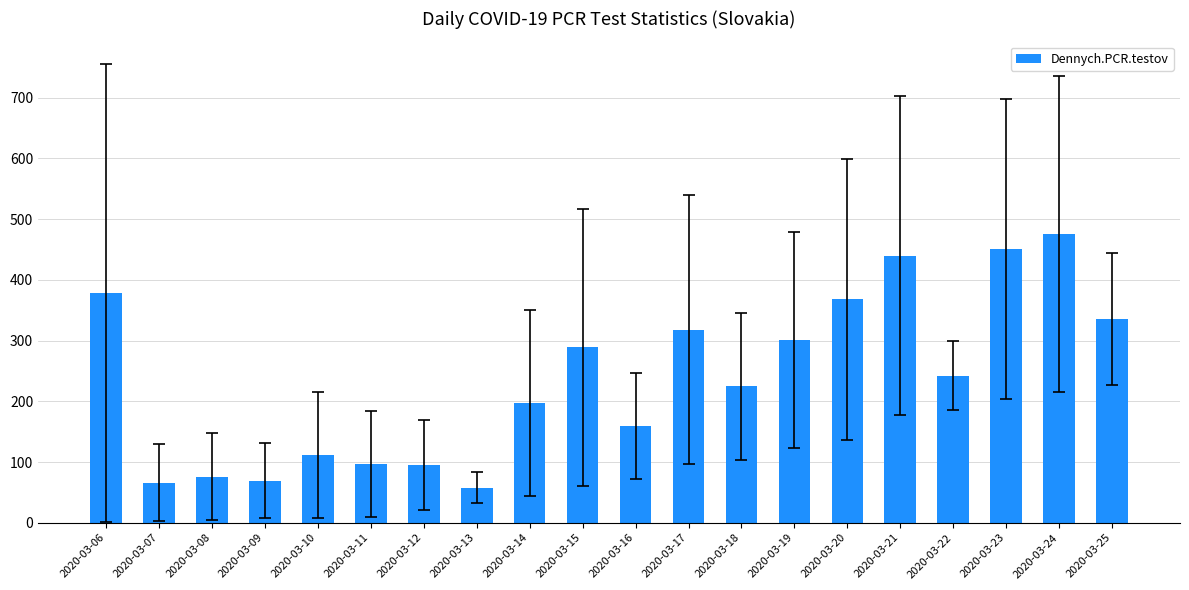

What is the sum of all values?

4751